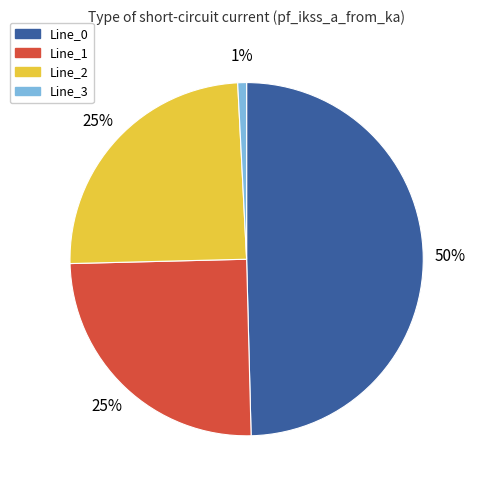

To the nearest percent, what is the average slice percentage?

25%